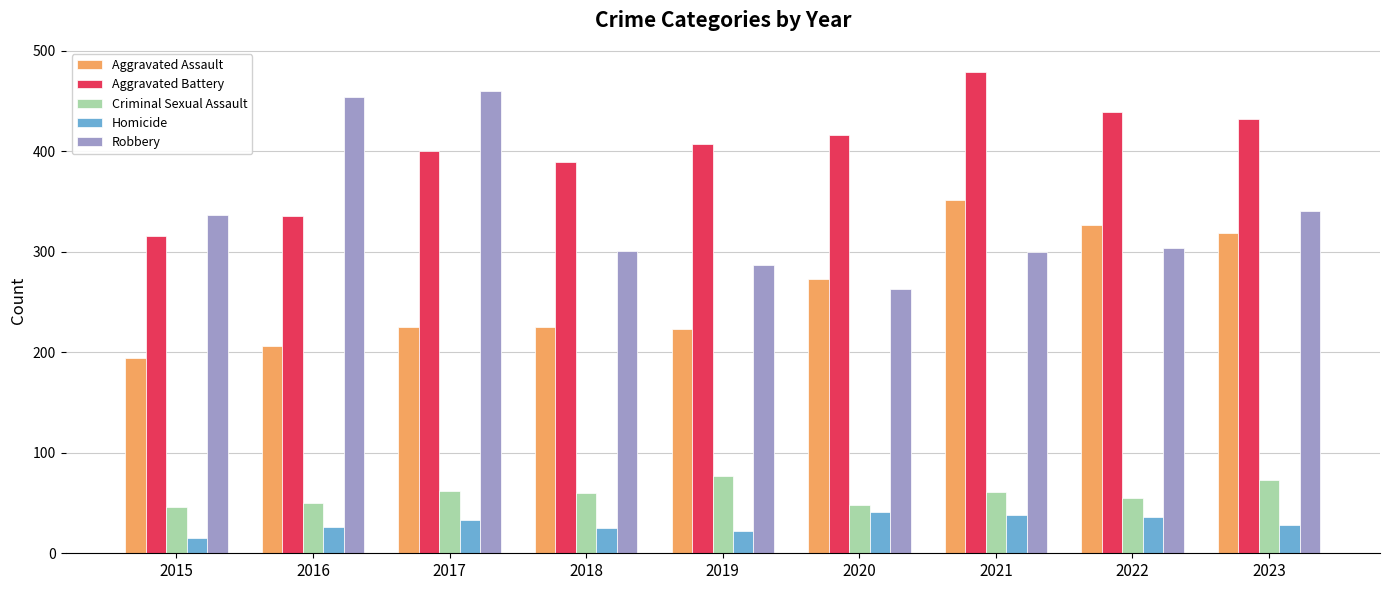

How many categories are shown in the chart?

9